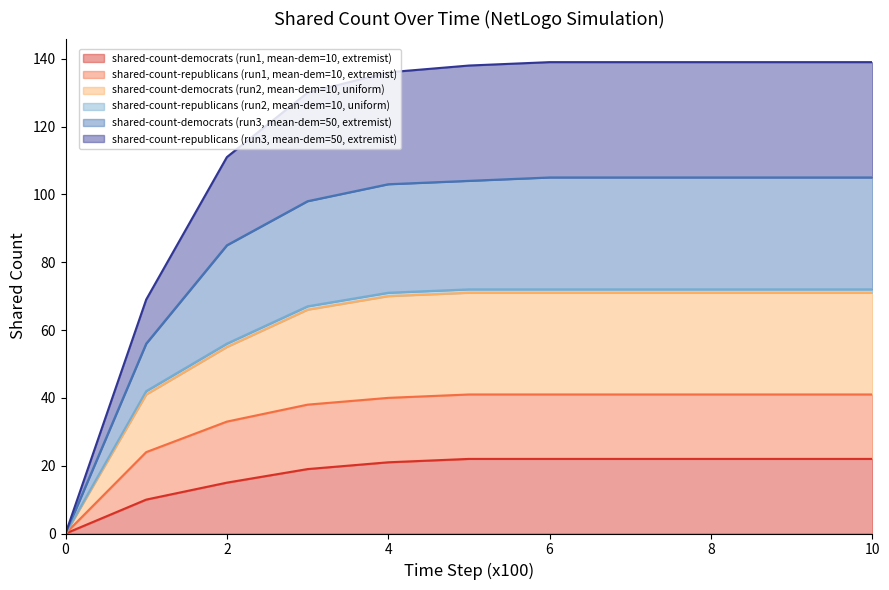

True or false: shared-count-democrats (run3, mean-dem=50, extremist) and shared-count-democrats (run2, mean-dem=10, uniform) intersect in this chart.

False